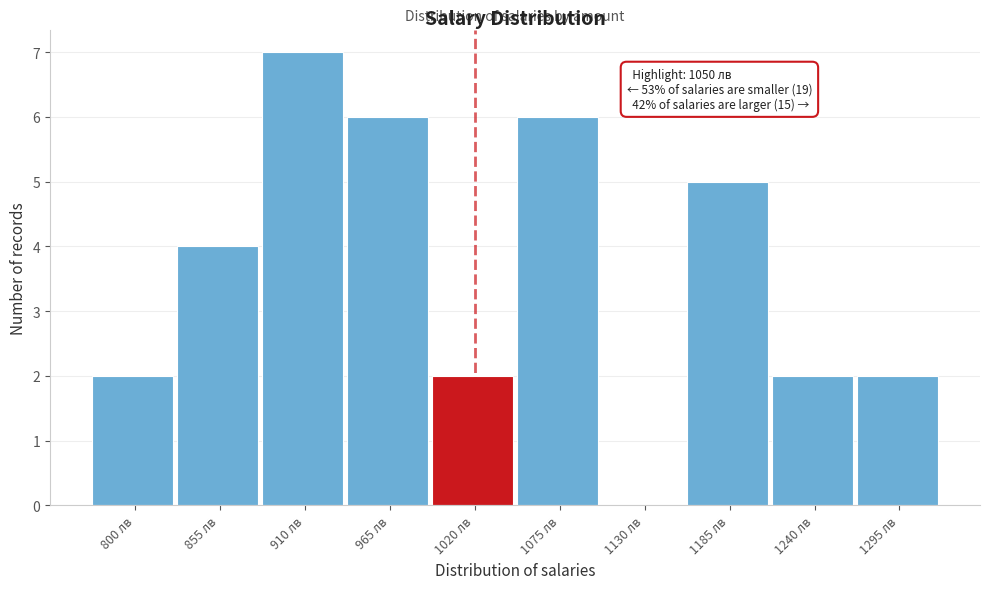

Reading right to left, list all the values displayed in this chart.

1295 лв=2	1240 лв=2	1185 лв=5	1130 лв=0	1075 лв=6	1020 лв=2	965 лв=6	910 лв=7	855 лв=4	800 лв=2